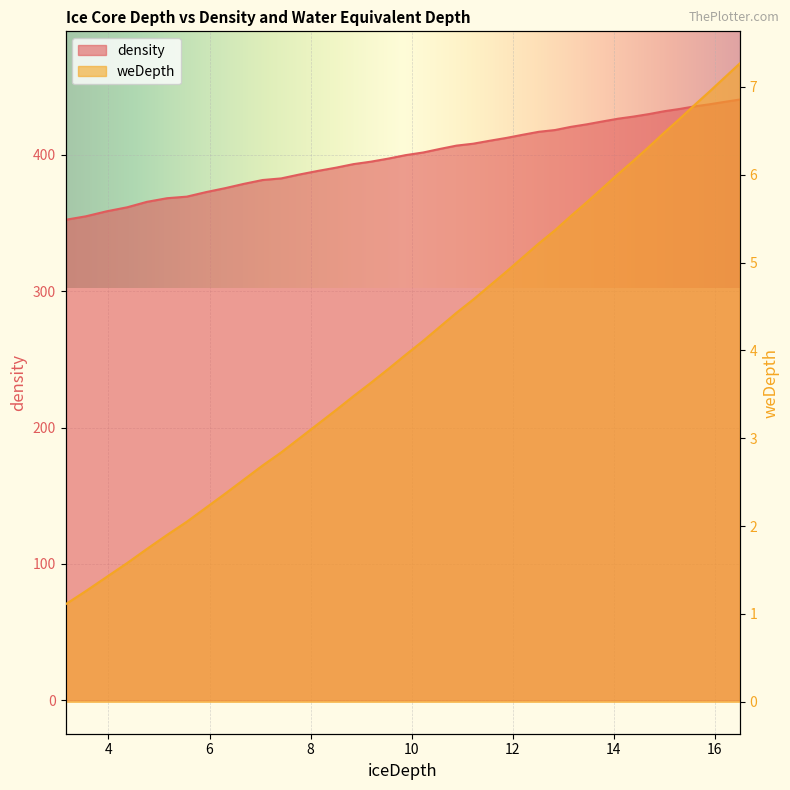

What is the total value across all series at 9.88?

403.7